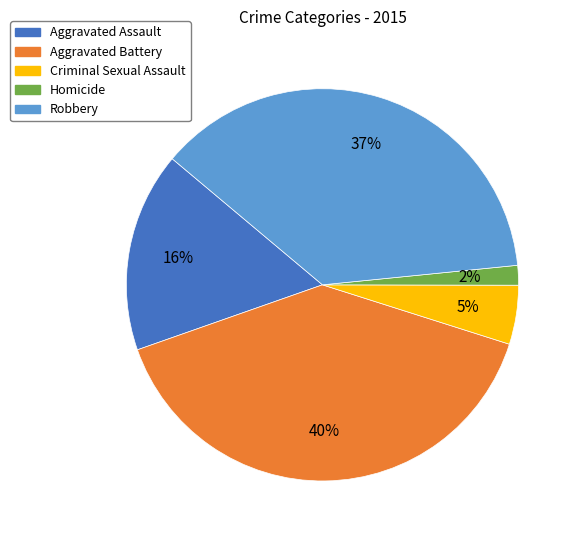

Combined, do Criminal Sexual Assault and Robbery account for over 50%?

No